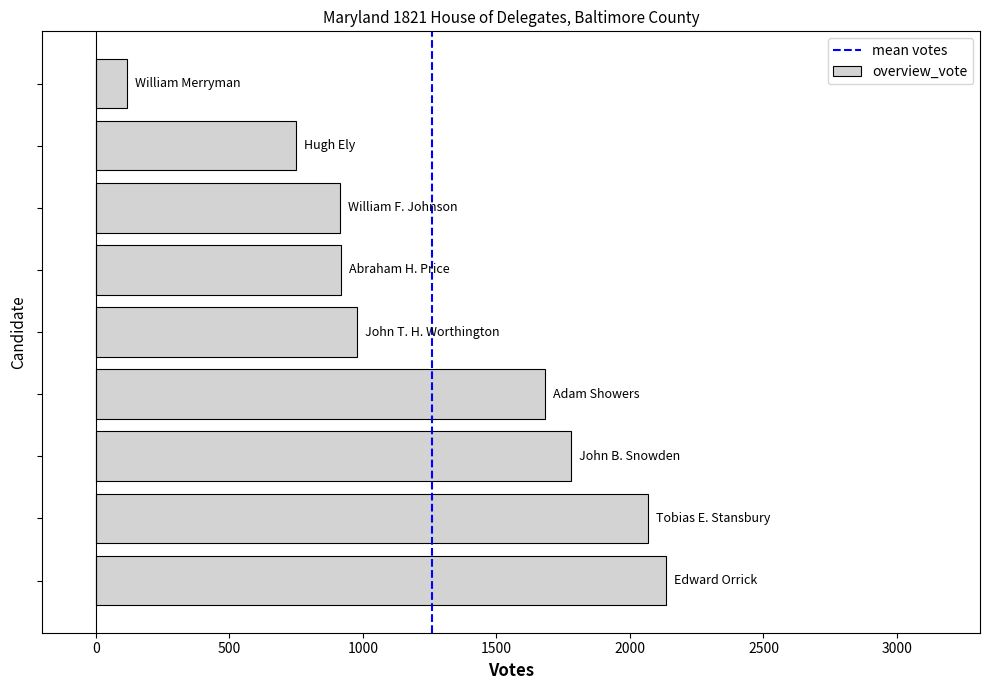

What is the difference between the maximum and minimum values?

2017